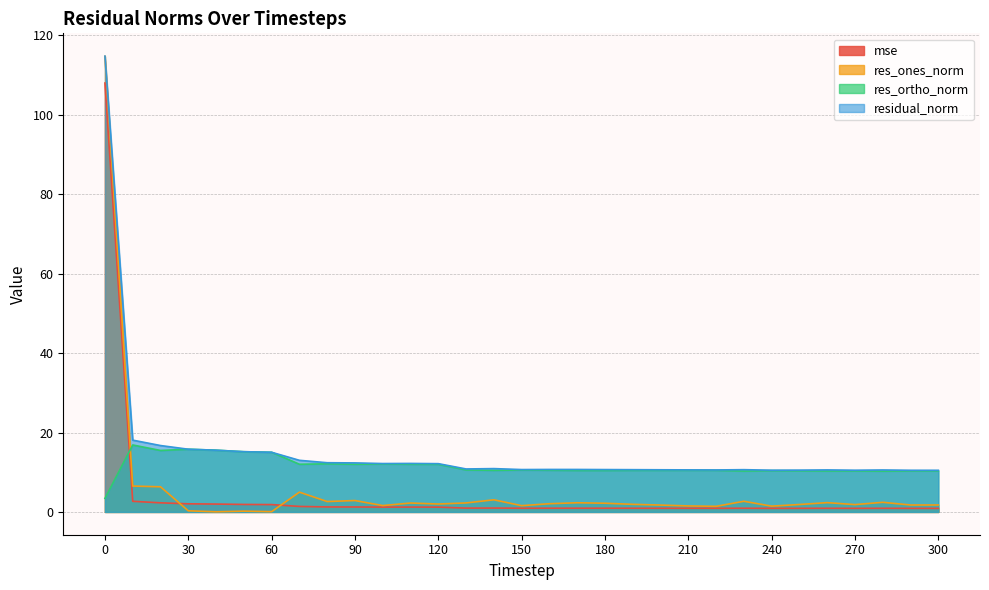

How many lines are shown in the chart?

4